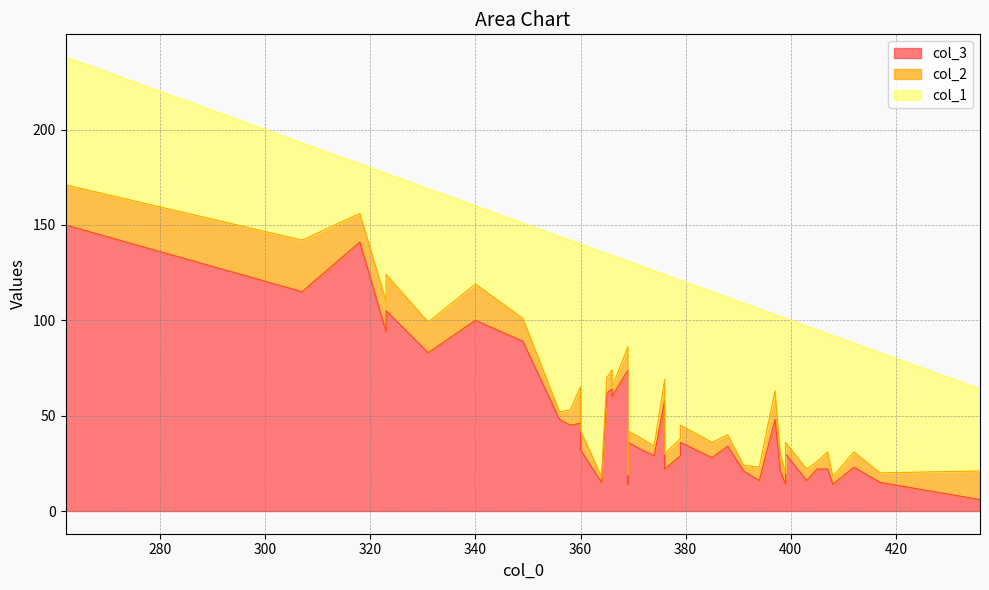

Which category has the highest value across all series?

262